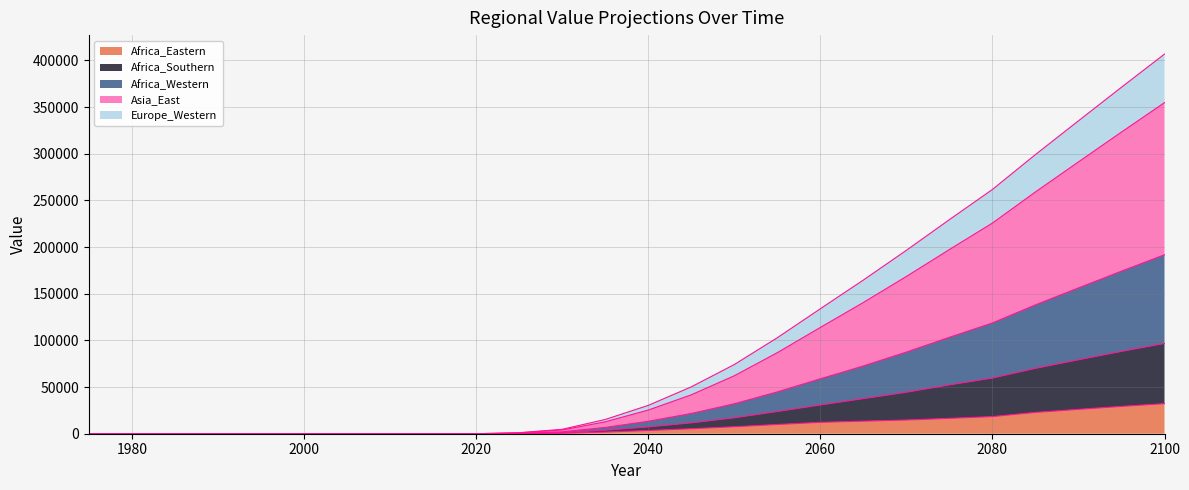

Is it true that Africa_Southern equals 115432.9 at 2010?

False